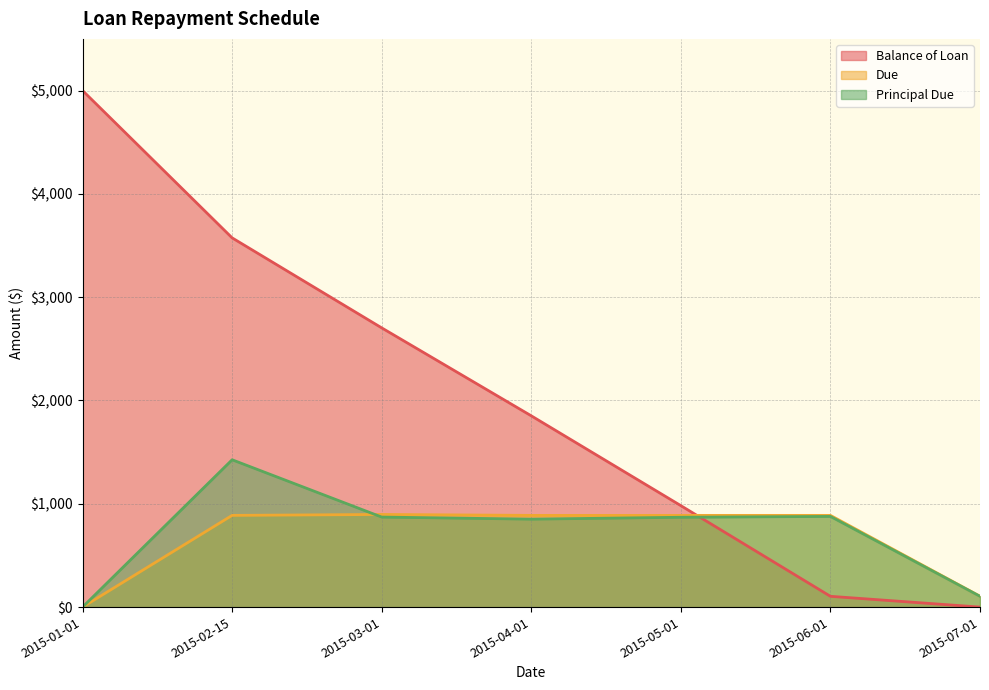

At which category does Due reach its first local peak?

2015-03-01